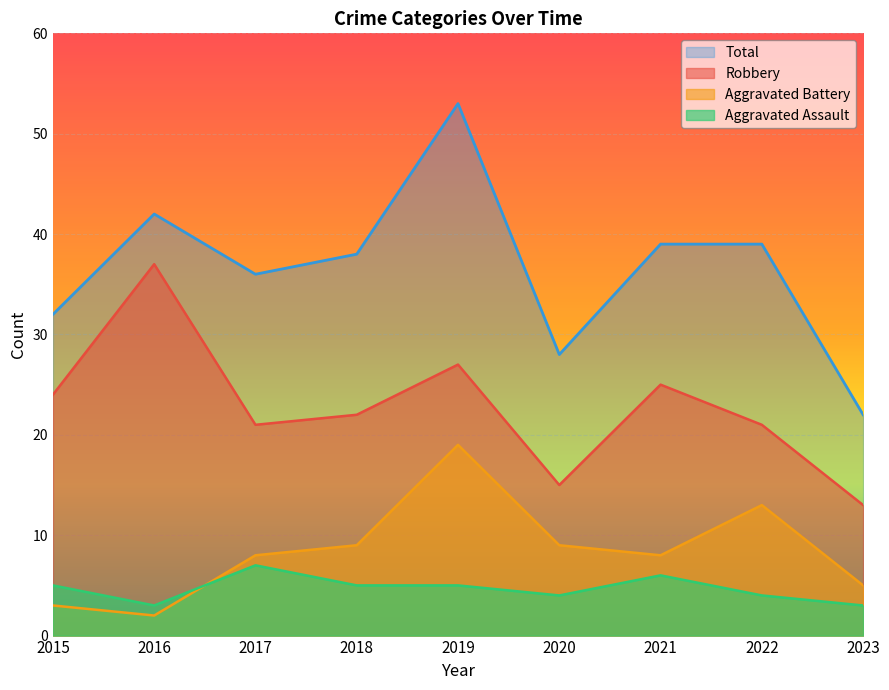

Which series has the largest range (max minus min)?

Total